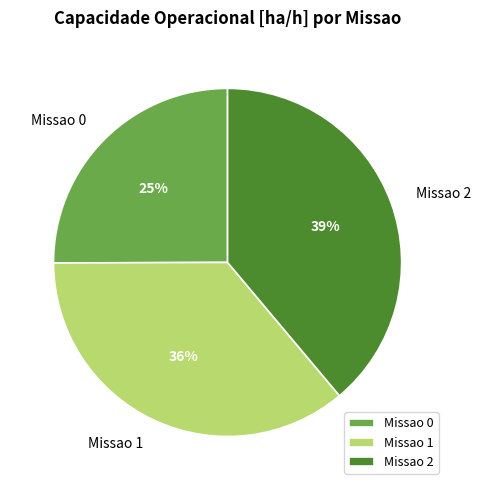

To the nearest percent, what is the average slice percentage?

33%